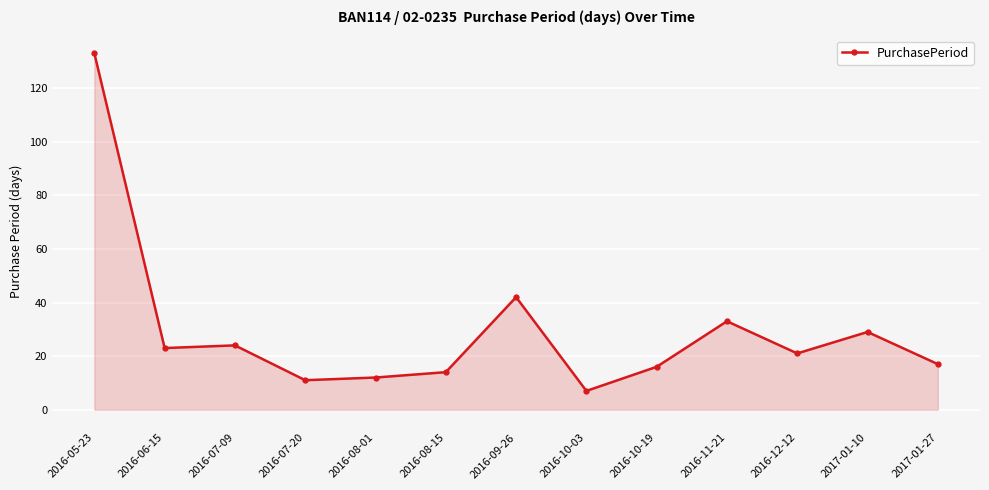

What is the sum of all values?

382